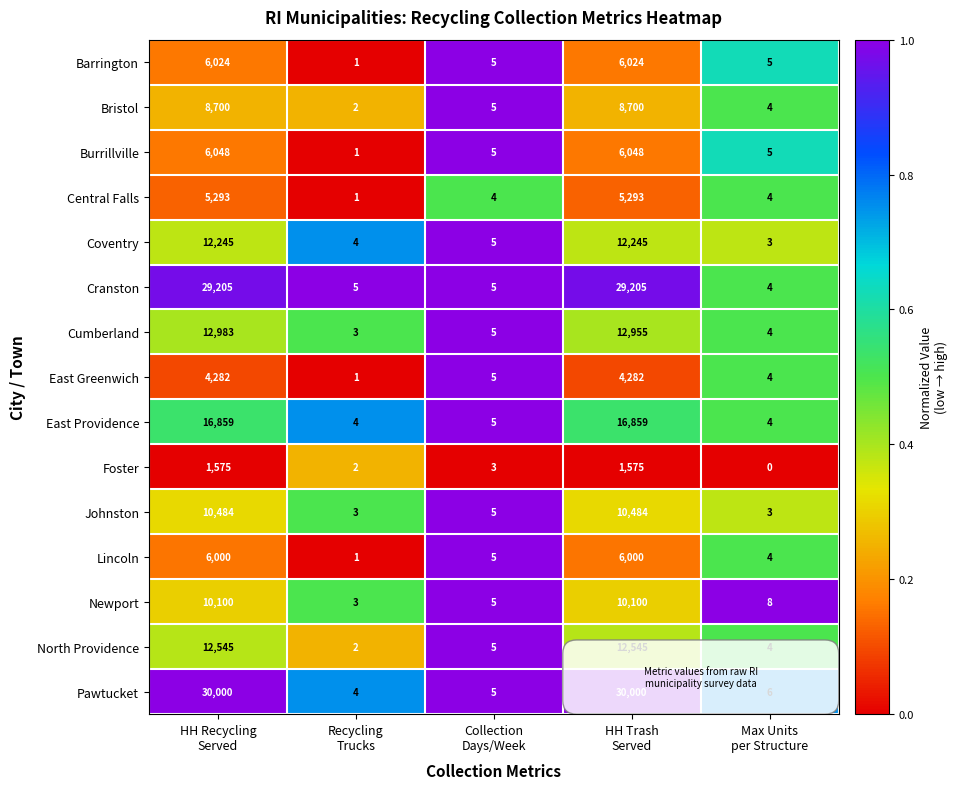

What is the greatest value displayed?

30000